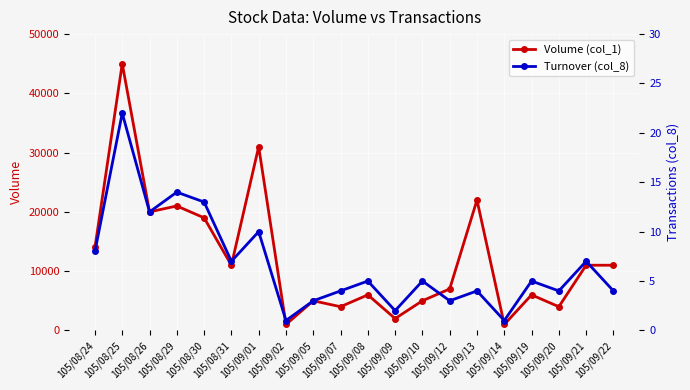

At which category is the sum across all series the highest?

105/08/25